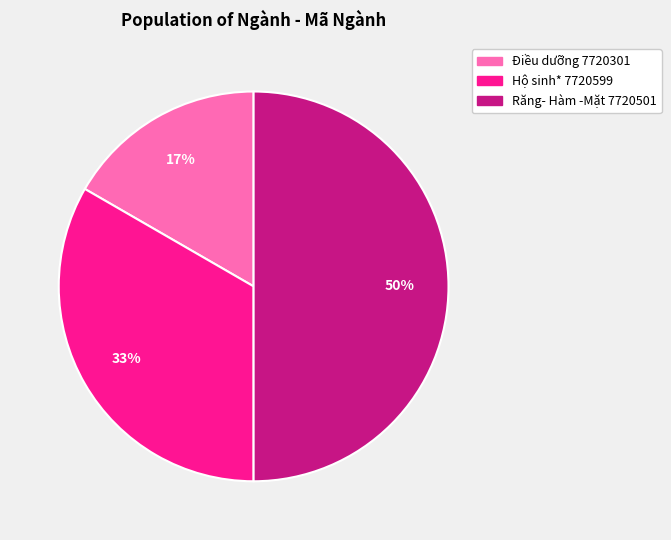

Approximately how many times larger is the value at Hộ sinh* 7720599 compared to Răng- Hàm -Mặt 7720501?

0.7